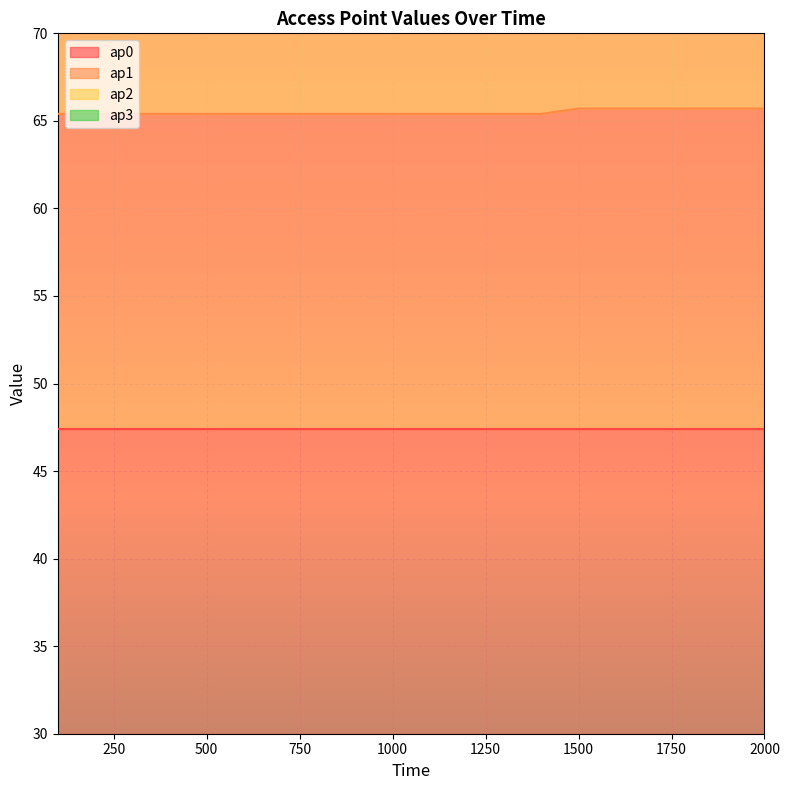

Rank the categories by ap1 value from lowest to highest.

100, 200, 300, 400, 500, 600, 700, 800, 900, 1000, 1100, 1200, 1300, 1400, 1500, 1600, 1700, 1800, 1900, 2000